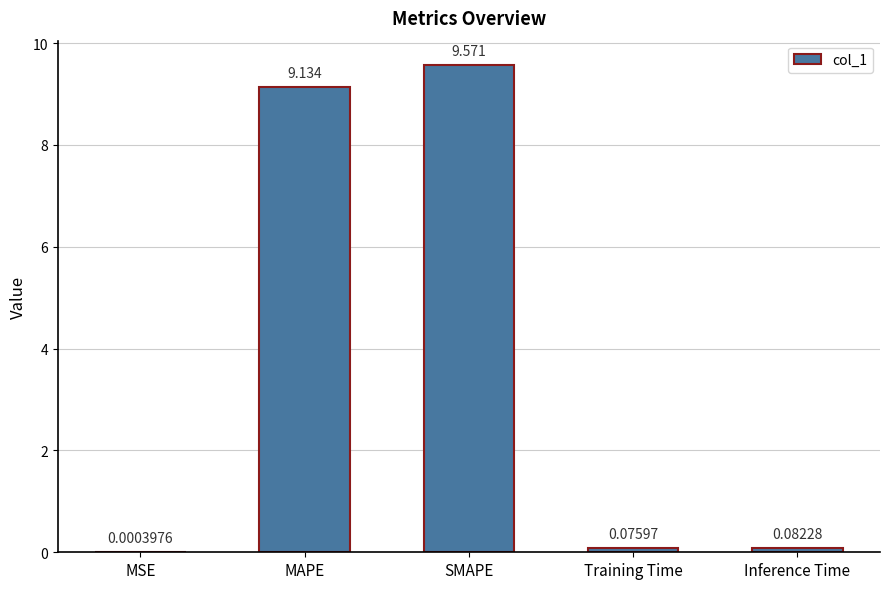

What is the difference between the values at SMAPE and MSE?

9.6